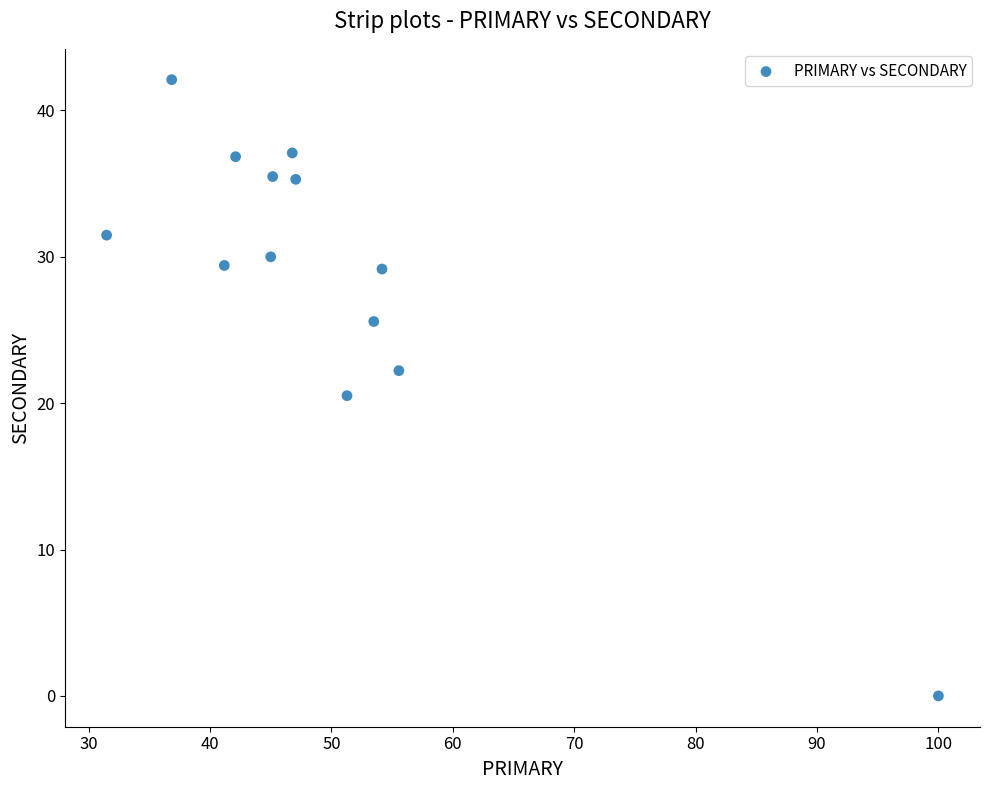

What Y value in the scatter plot is closest to 21?

20.5